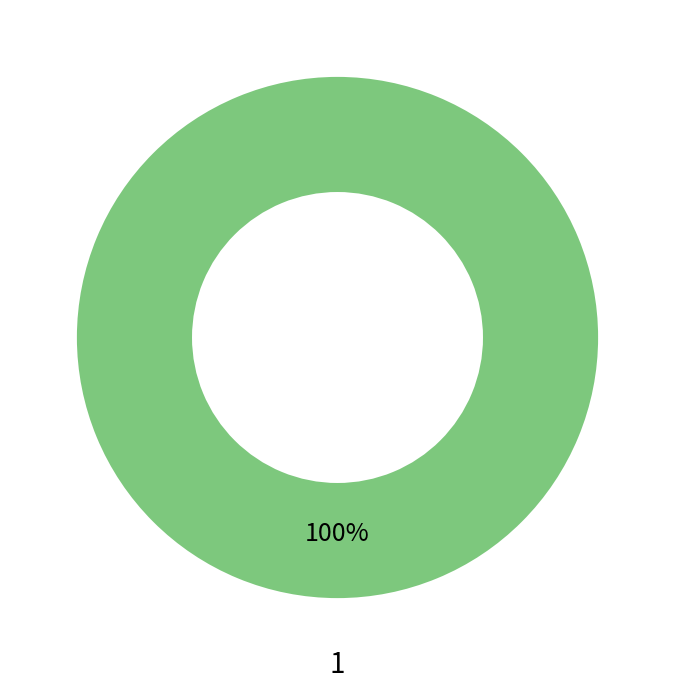

Which slice is the largest?

1